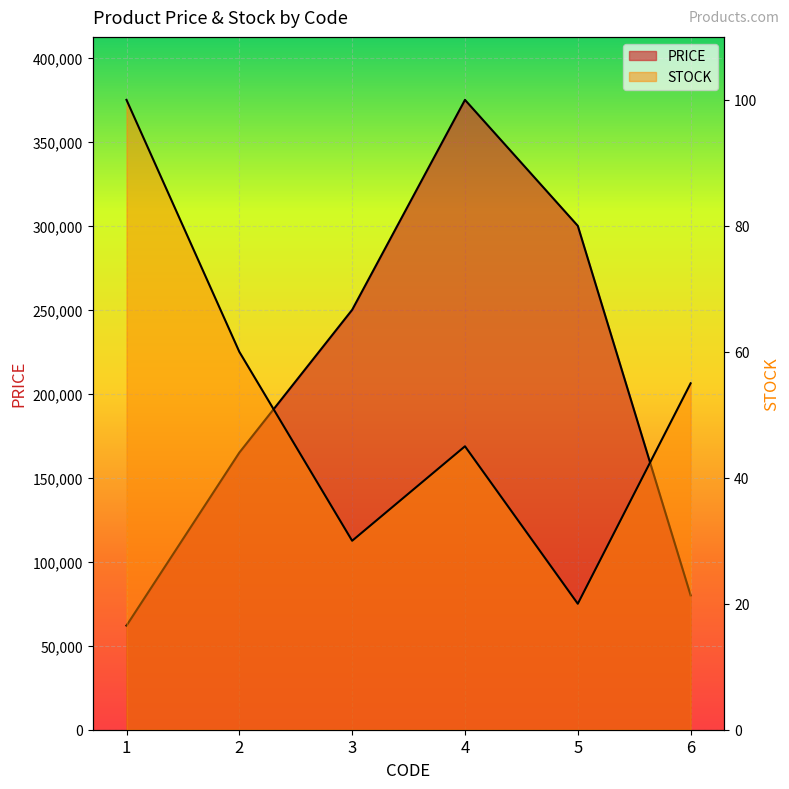

At which label is STOCK closest to 60?

2